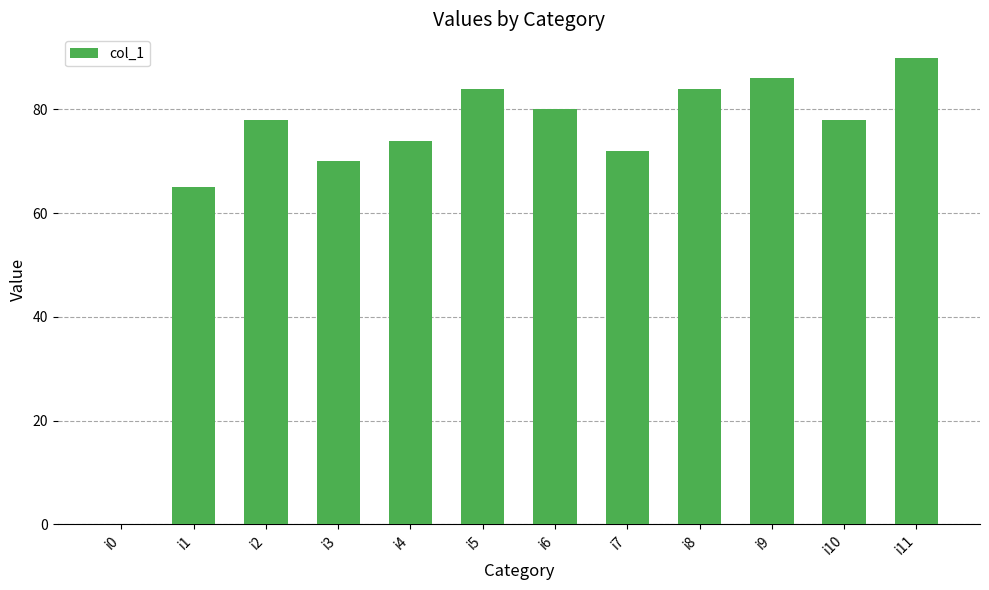

The chart shows a value of 135 at i10. True or false?

False